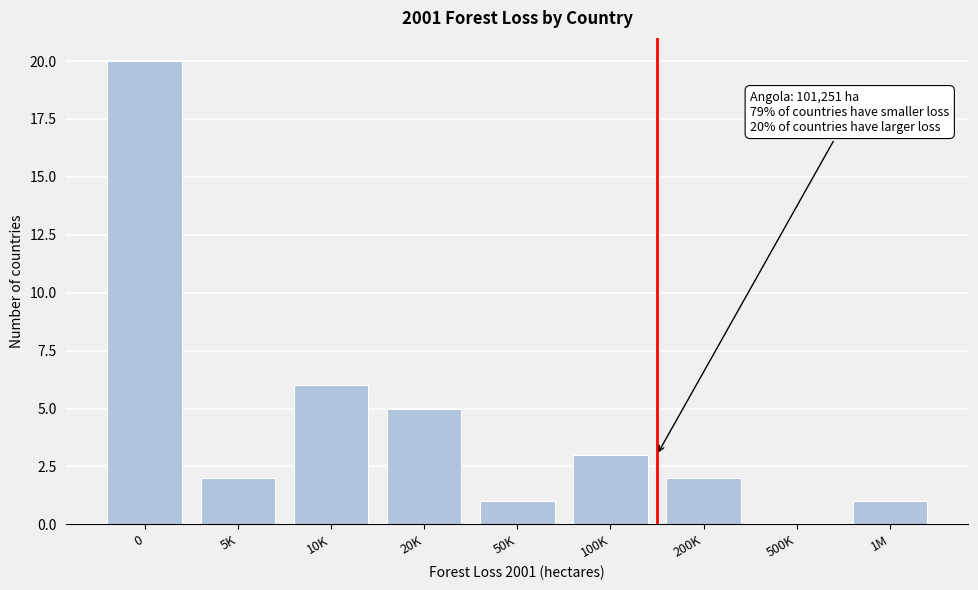

Reading right to left, list all the values displayed in this chart.

1M=1	500K=0	200K=2	100K=3	50K=1	20K=5	10K=6	5K=2	0=20